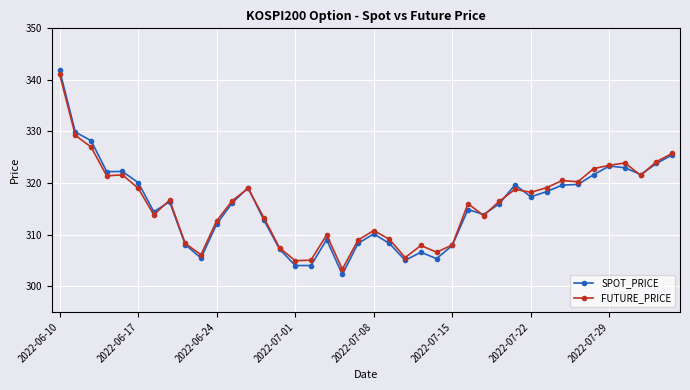

What is the value of the SPOT_PRICE point at the 6th from the left?

320.1